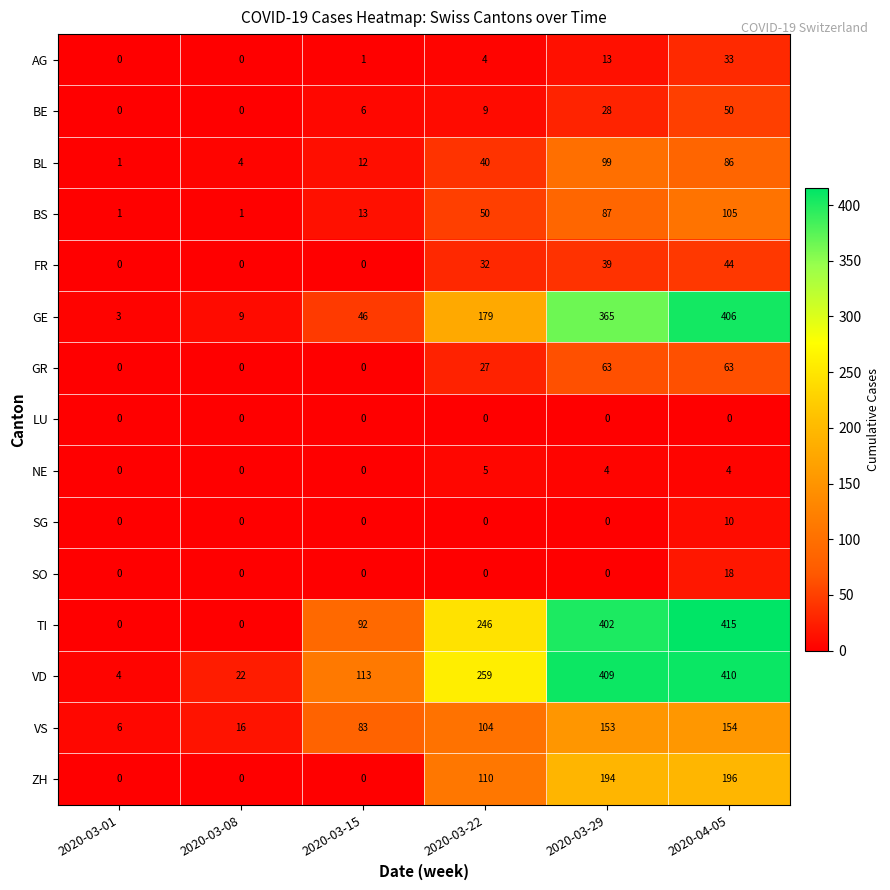

At how many categories does at least one series exceed 255?

3